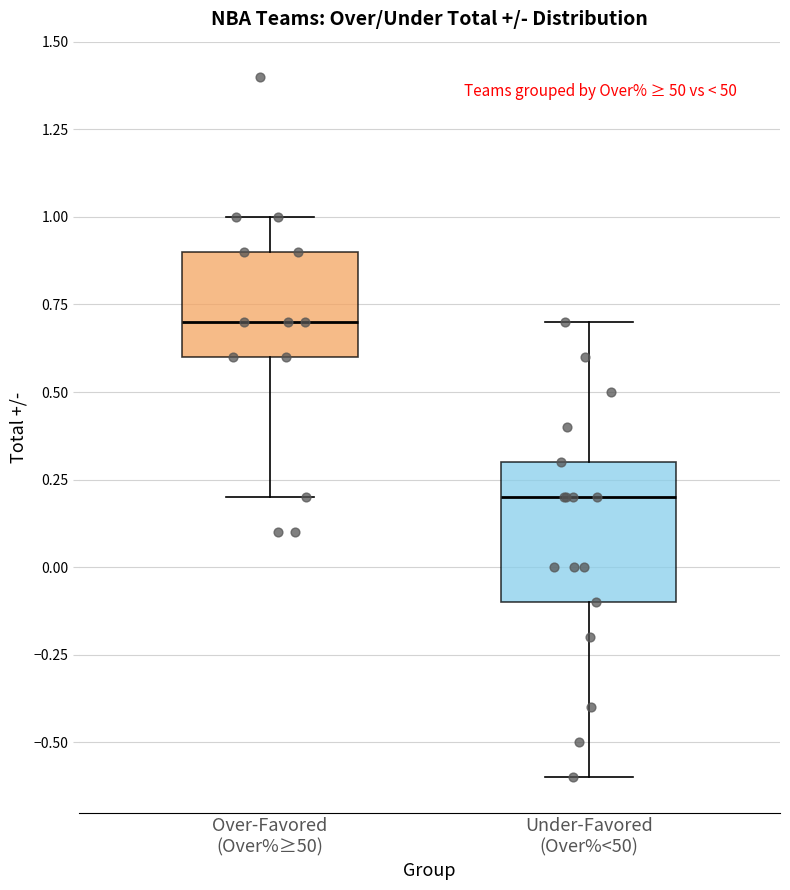

Where is the lower edge of the box for Over-Favored (Over%≥50) on the y-axis? The values are not printed on the chart, so give them approximately, as read against the axis.

0.6